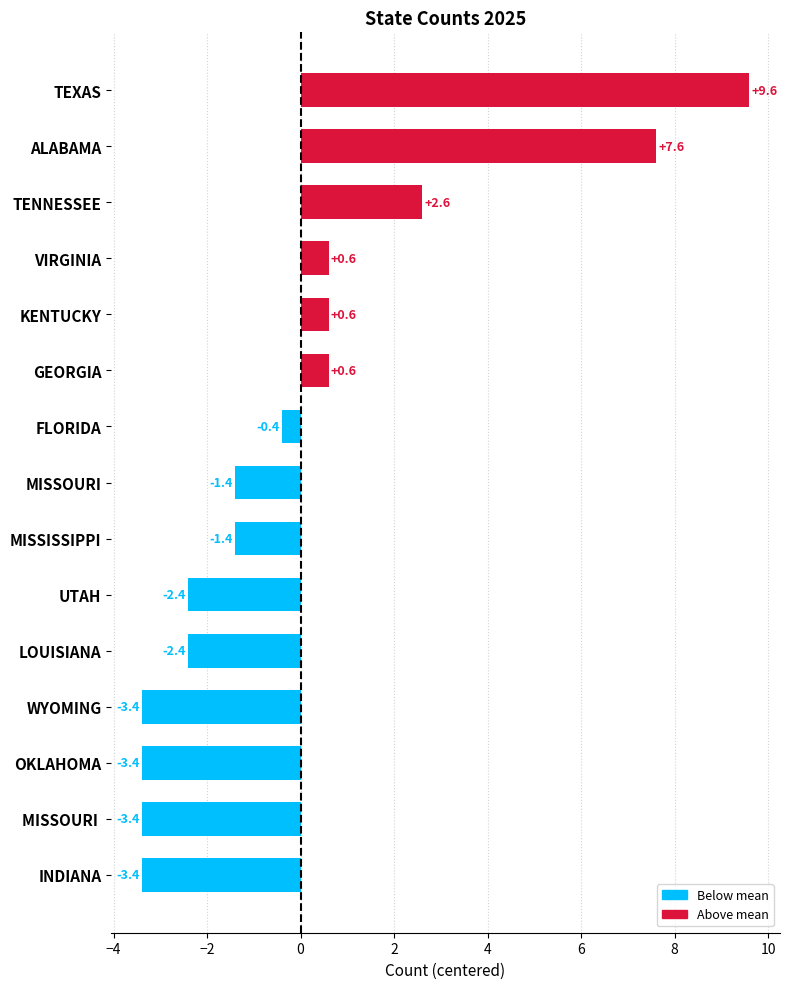

Is it true that the value at KENTUCKY is 0.6?

True